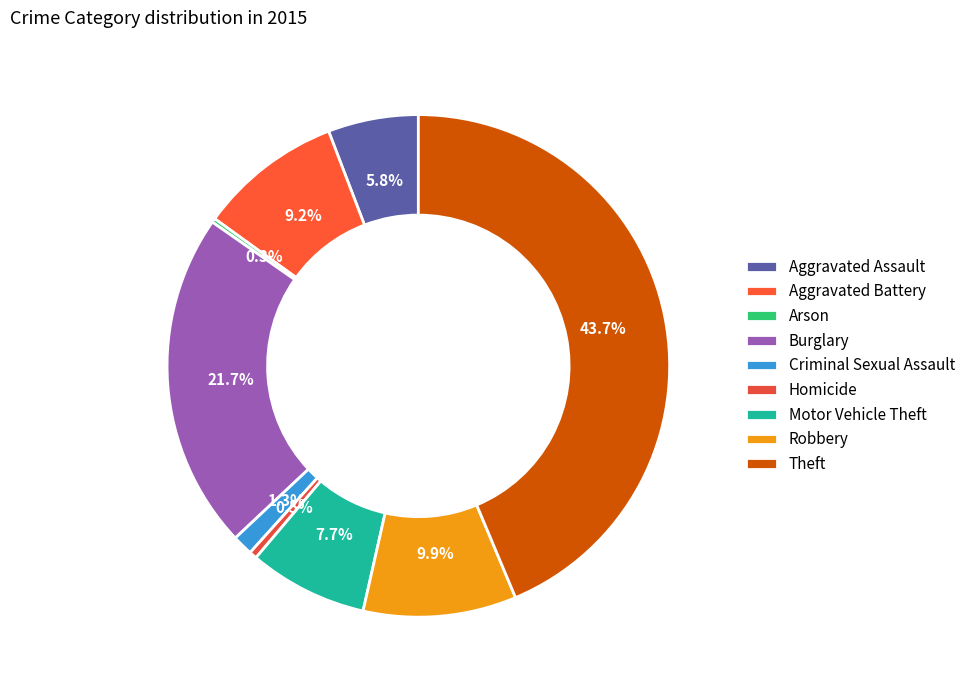

Approximately how many times larger is the value at Aggravated Battery compared to Motor Vehicle Theft?

1.2